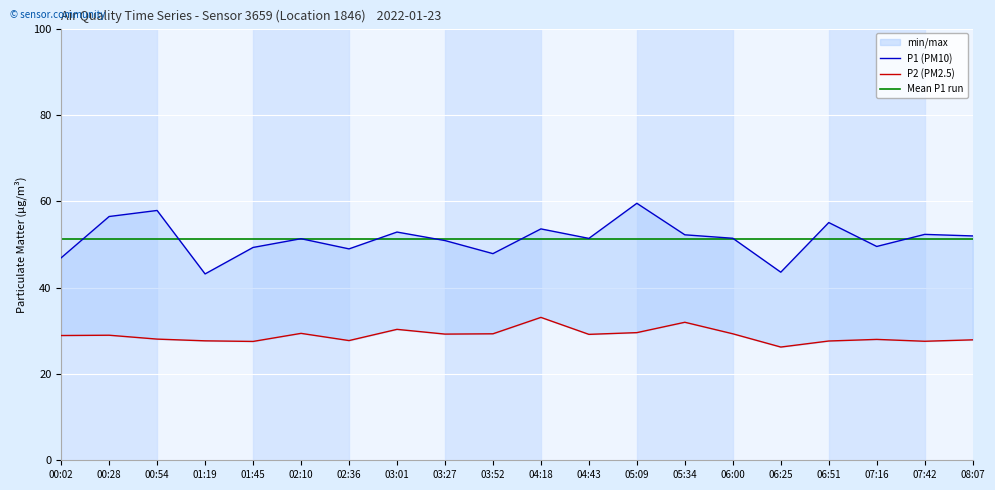

Is the value of P1 (PM10) at 04:18 greater than the value of Mean P1 run at 05:09?

Yes